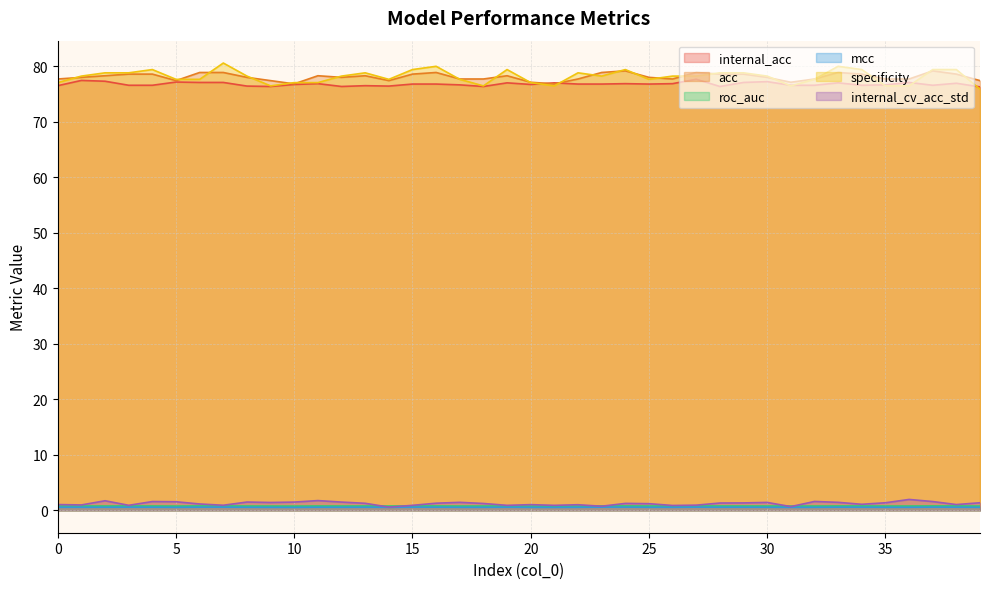

How many values in the internal_cv_acc_std series are below 1?

11